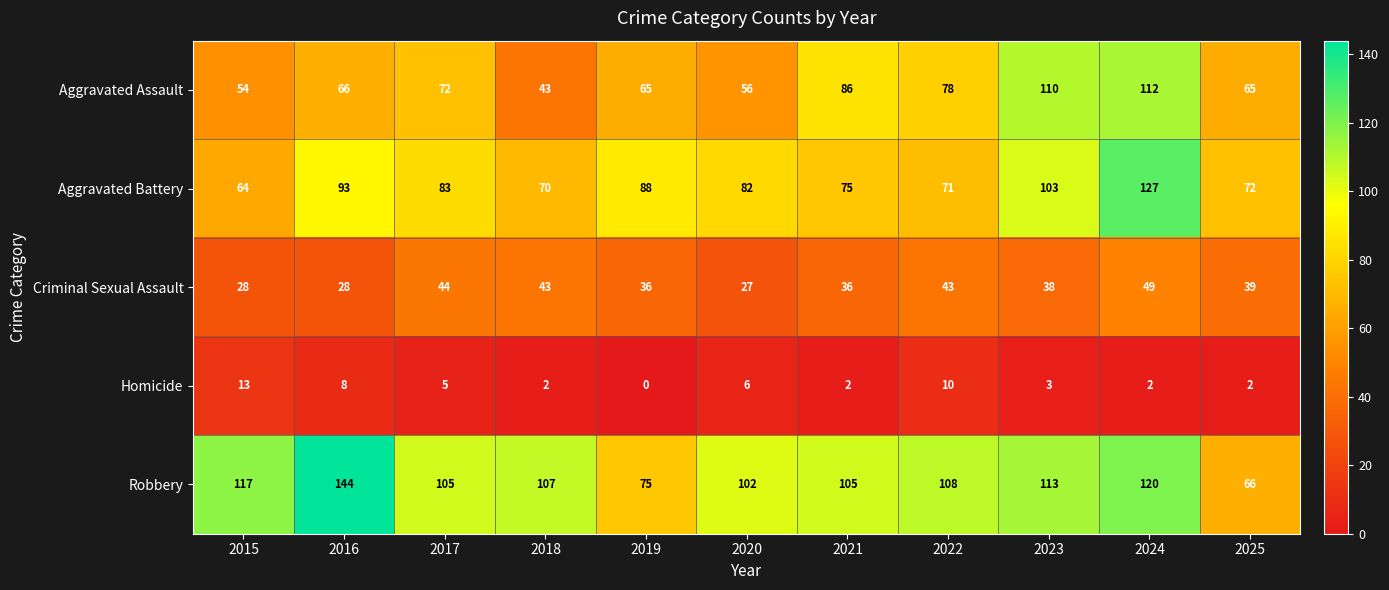

Is it true that Homicide equals 8 at 2017?

False